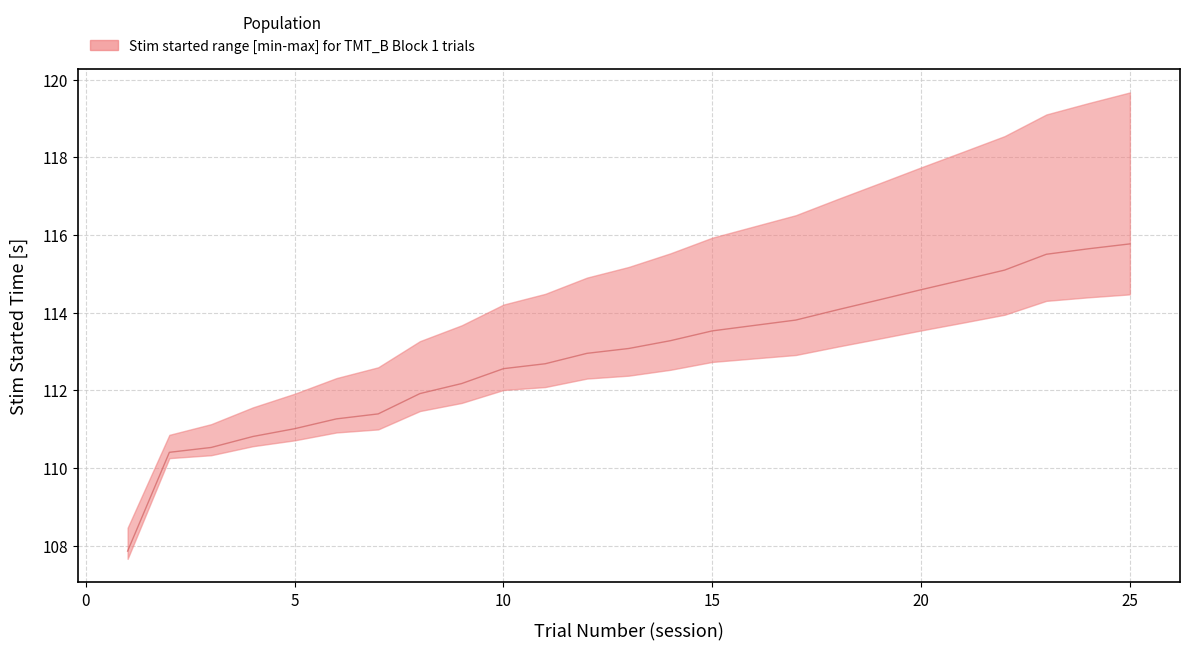

True or false: there are more than 2 points higher than both neighbors.

False